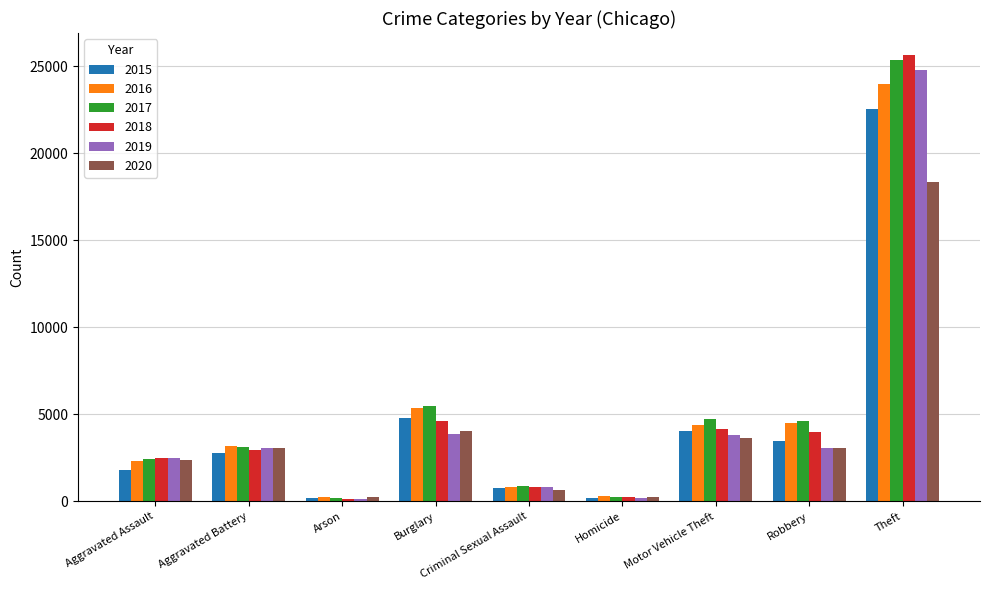

How many groups of bars are there?

9